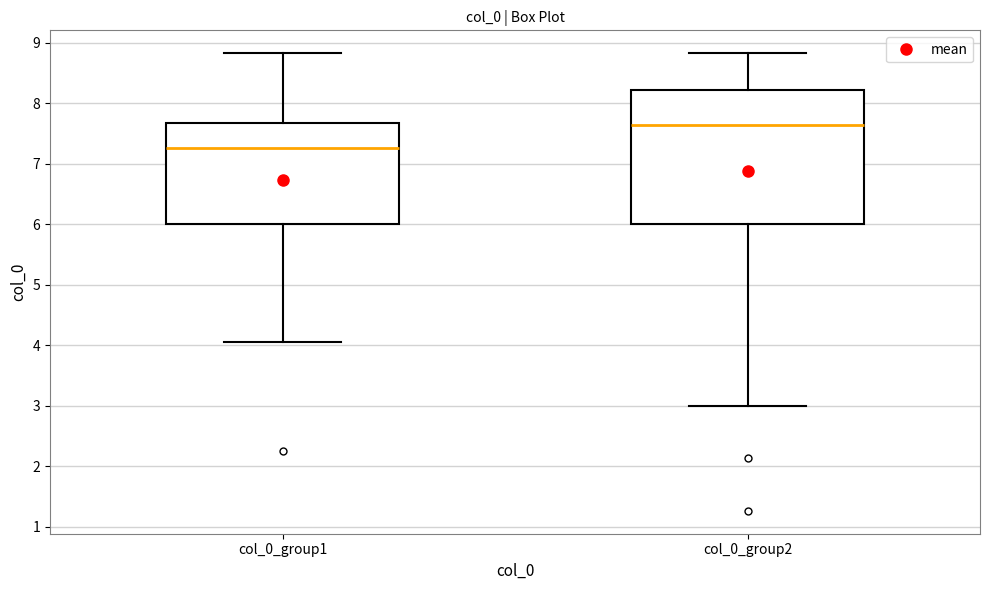

Which box has the lowest median line?

col_0_group1